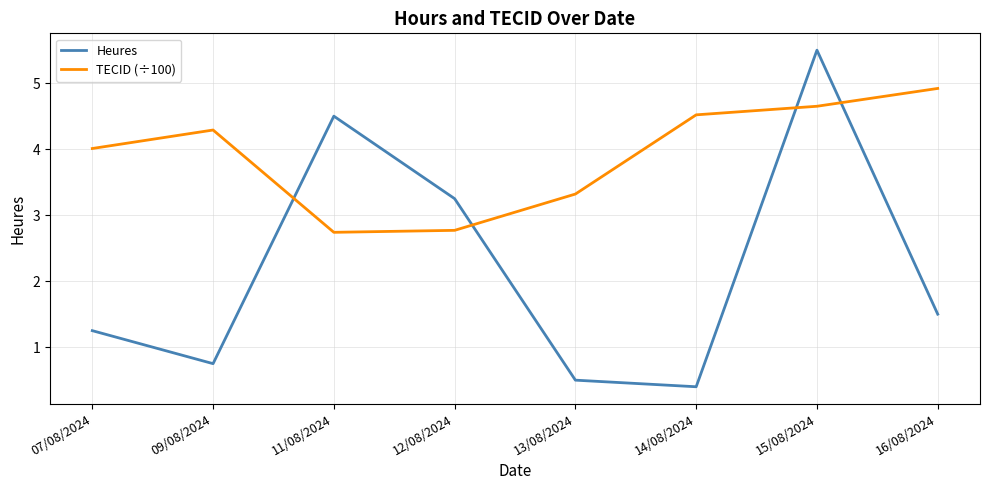

What is the sum of the Heures values at 07/08/2024 and 12/08/2024?

4.5